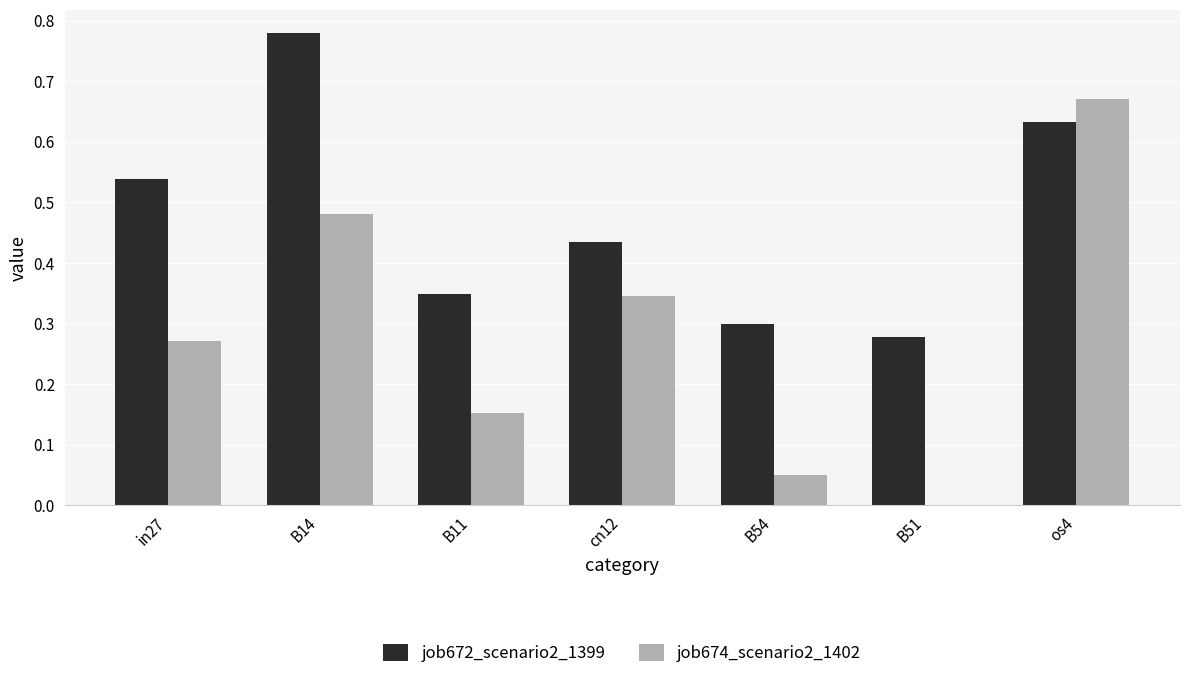

Is it true that job674_scenario2_1402 equals 0.0 at B54?

True